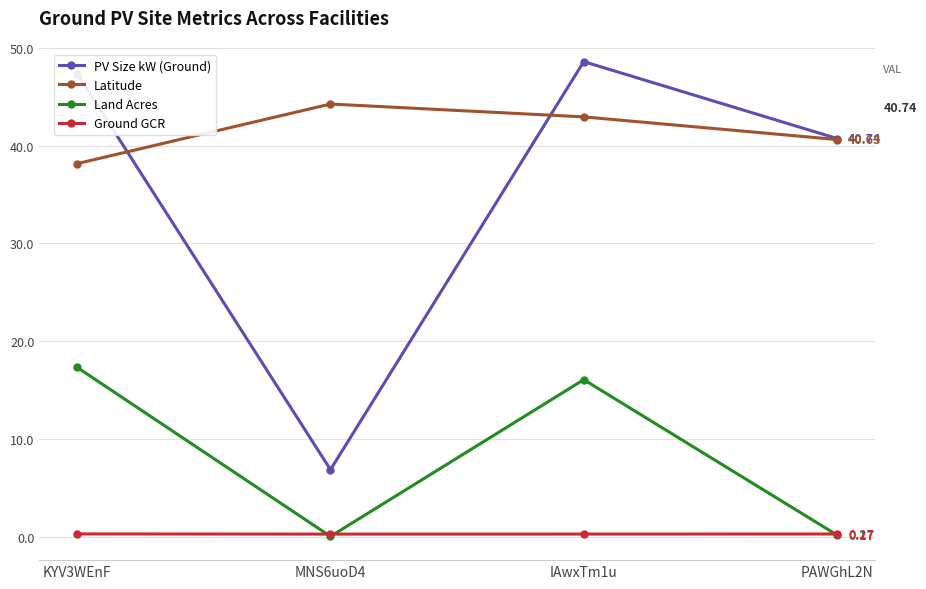

The PV Size kW (Ground) series shows 10.6 at MNS6uoD4. True or false?

False